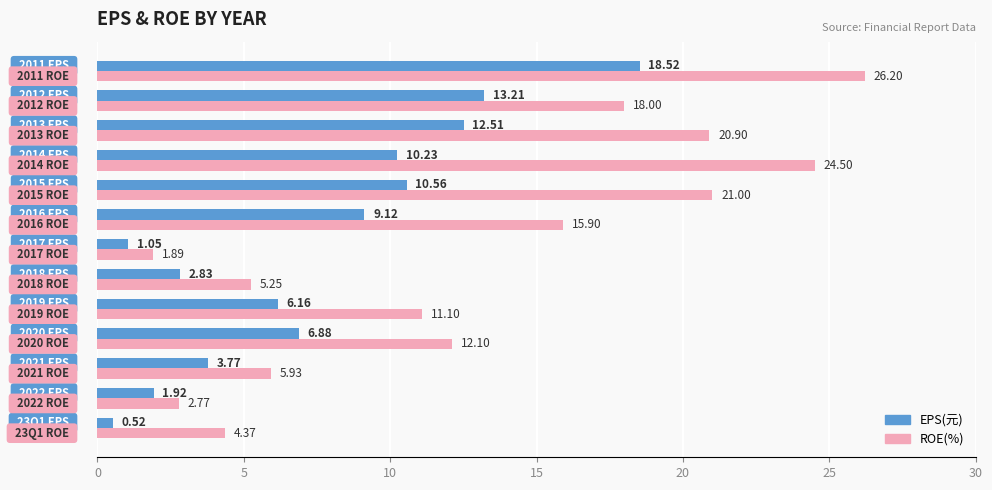

At how many categories does at least one series exceed 9?

8